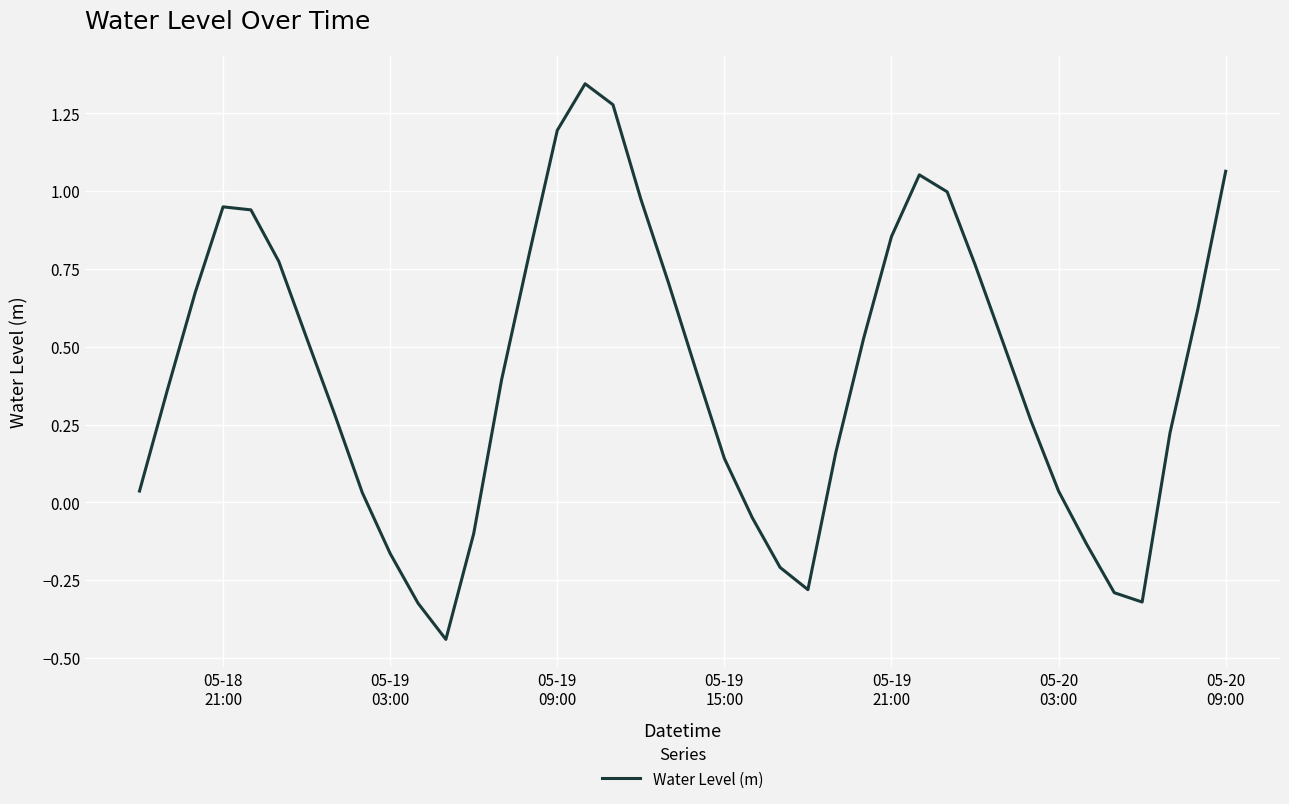

What is the difference between the maximum and minimum values?

1.8